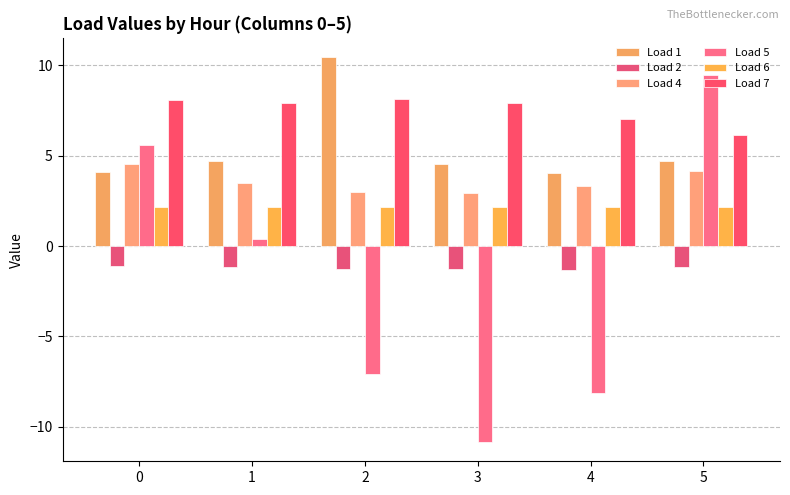

At which category is the sum across all series the highest?

5